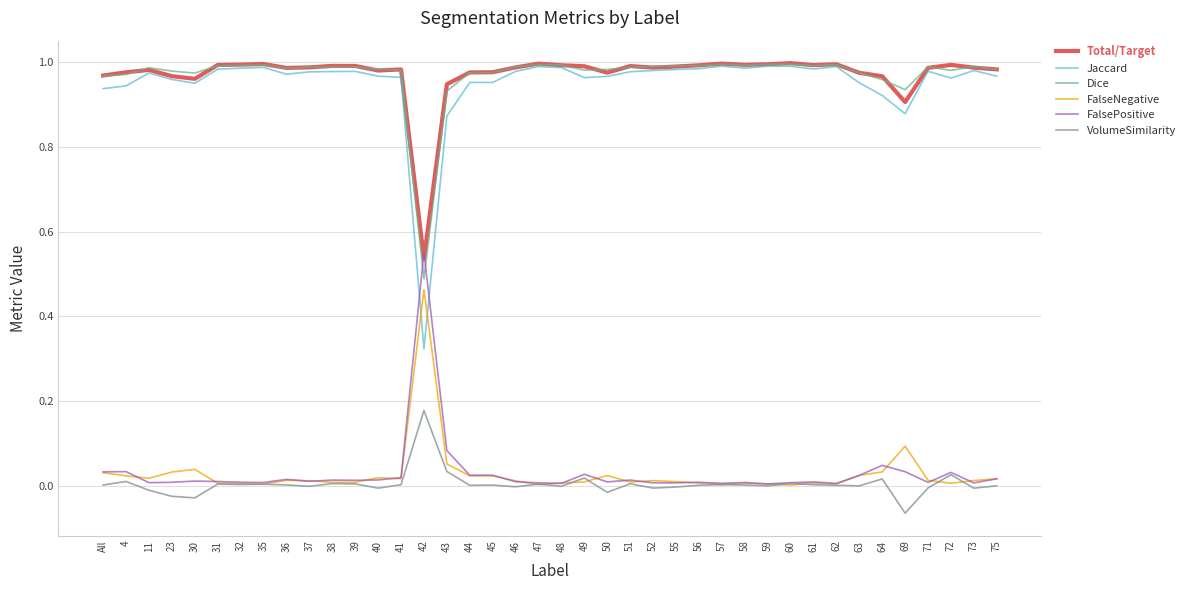

At which label does FalseNegative reach its peak?

42